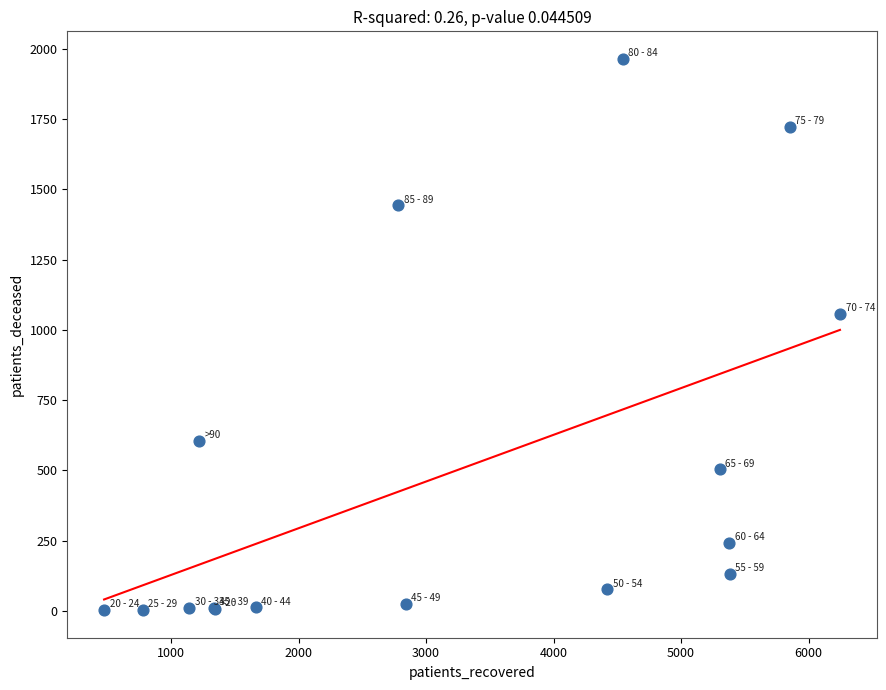

What Y value in the scatter plot is closest to 983?

1057